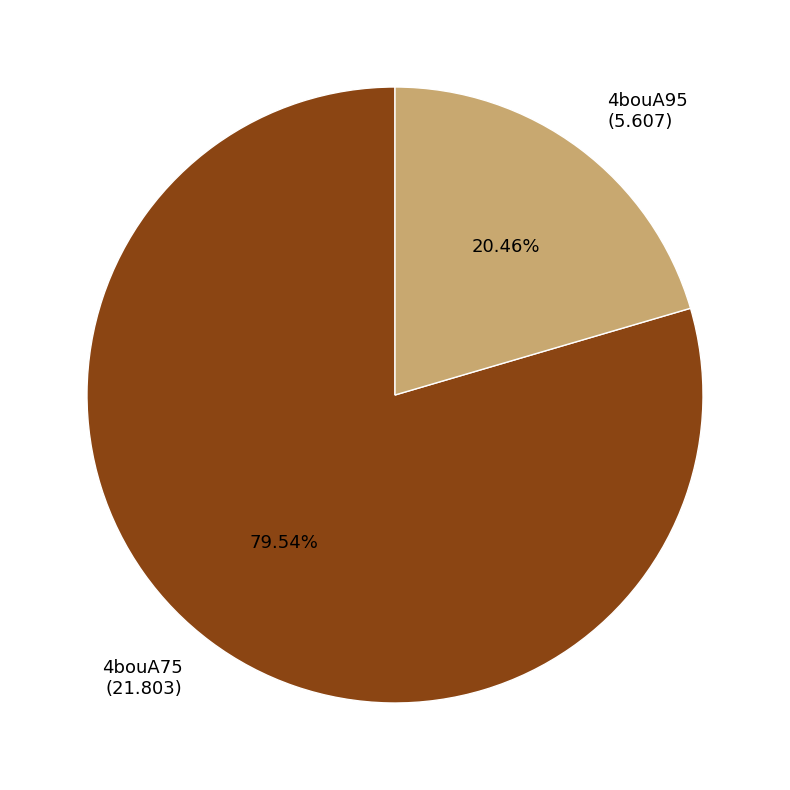

To the nearest percent, what is the average slice percentage?

50%